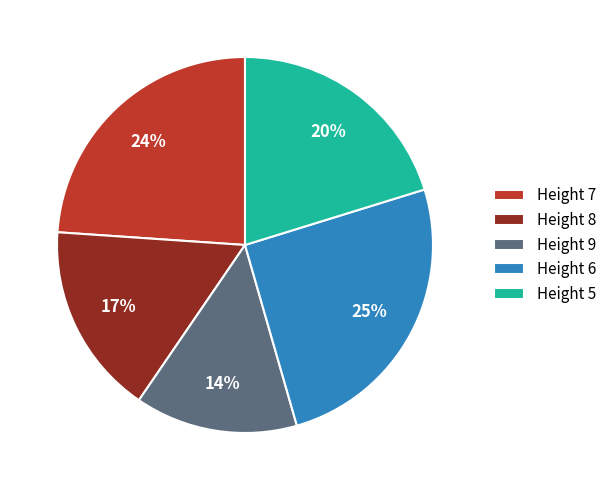

Is it true that Height 6 is 34% of the pie?

False